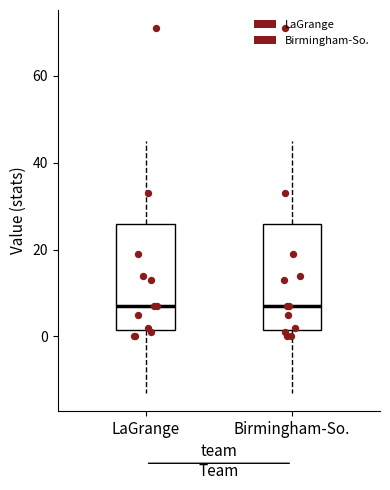

Where is the lower edge of the box for Birmingham-So. on the y-axis? The values are not printed on the chart, so give them approximately, as read against the axis.

2